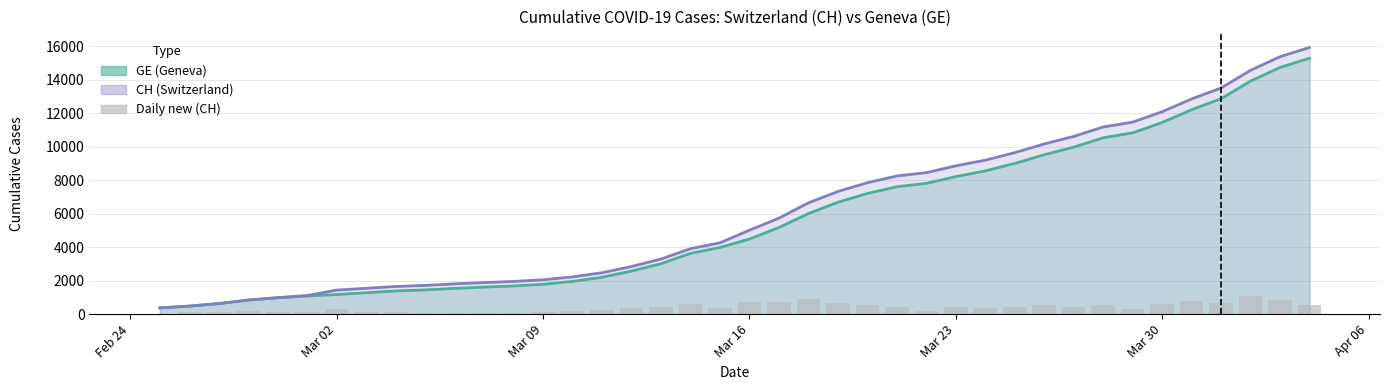

The chart shows a value of 382 at Feb 24. True or false?

False